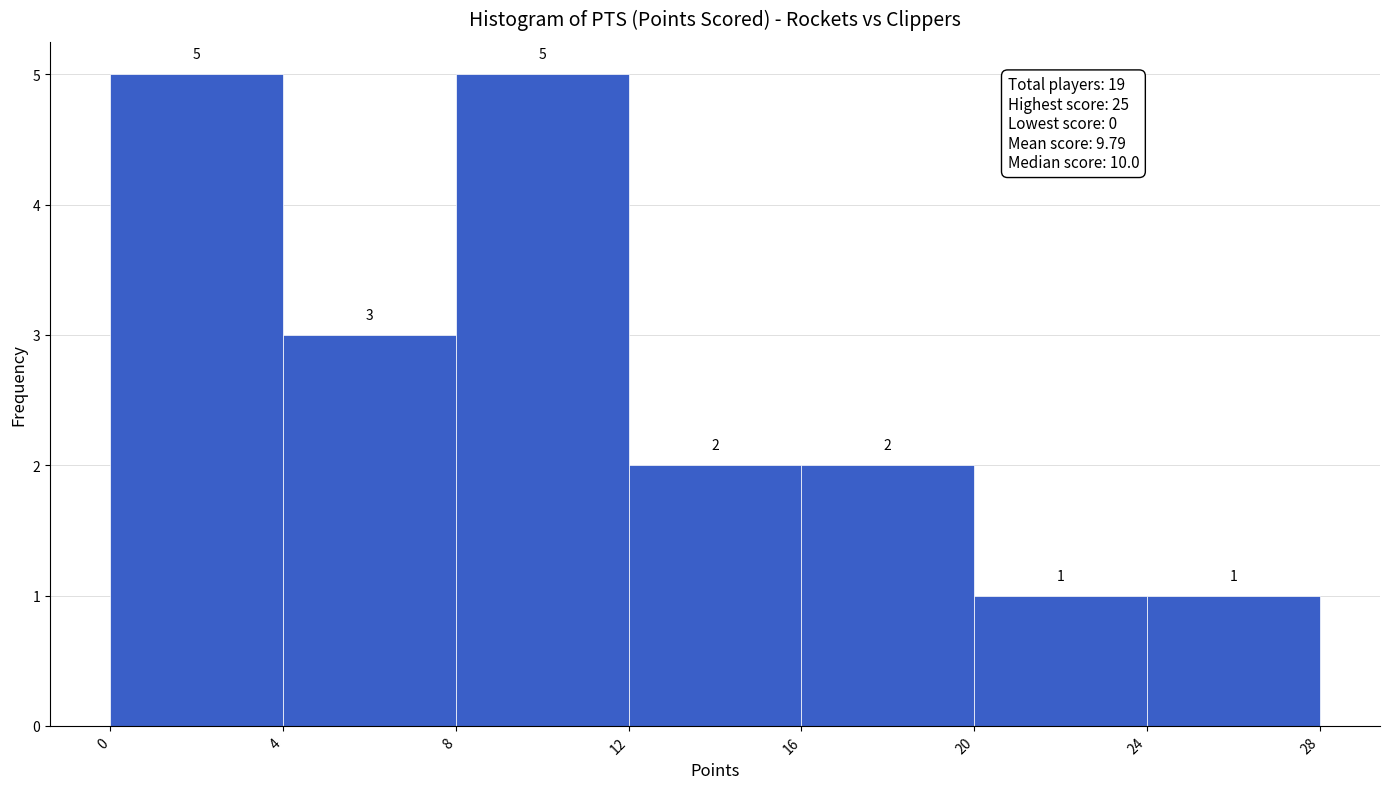

Reading left to right, transcribe this chart: for each bar, give the range it covers on the x-axis and its height.

0 to 4: 5
4 to 8: 3
8 to 12: 5
12 to 16: 2
16 to 20: 2
20 to 24: 1
24 to 28: 1